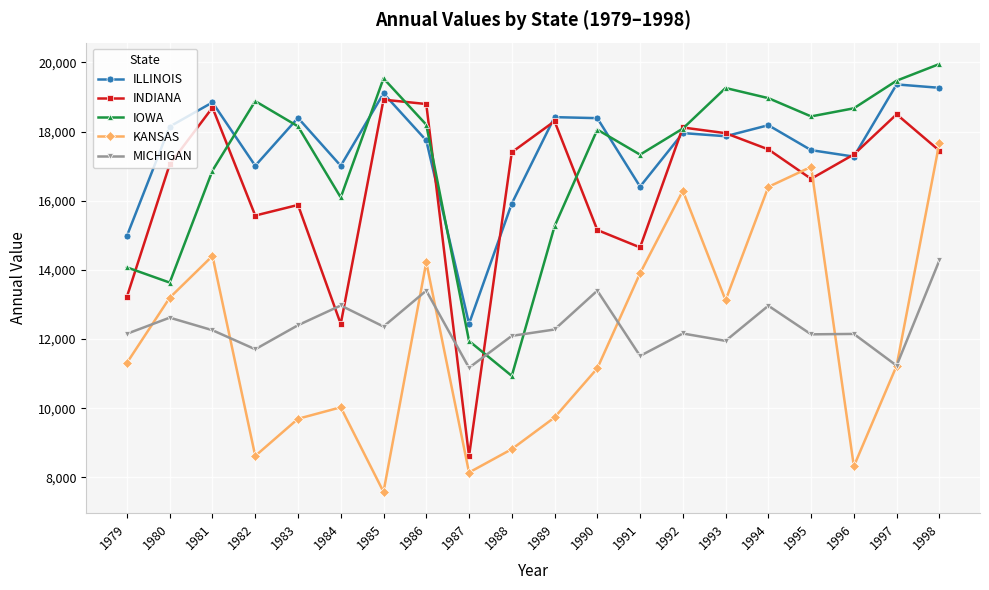

What is the sum of all INDIANA values?

328203.8